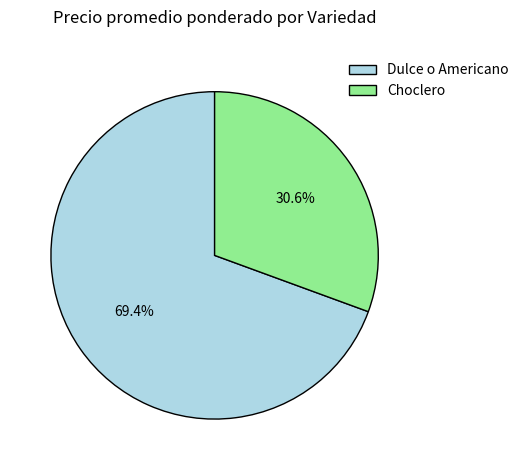

True or false: Choclero accounts for 1% of the total.

False